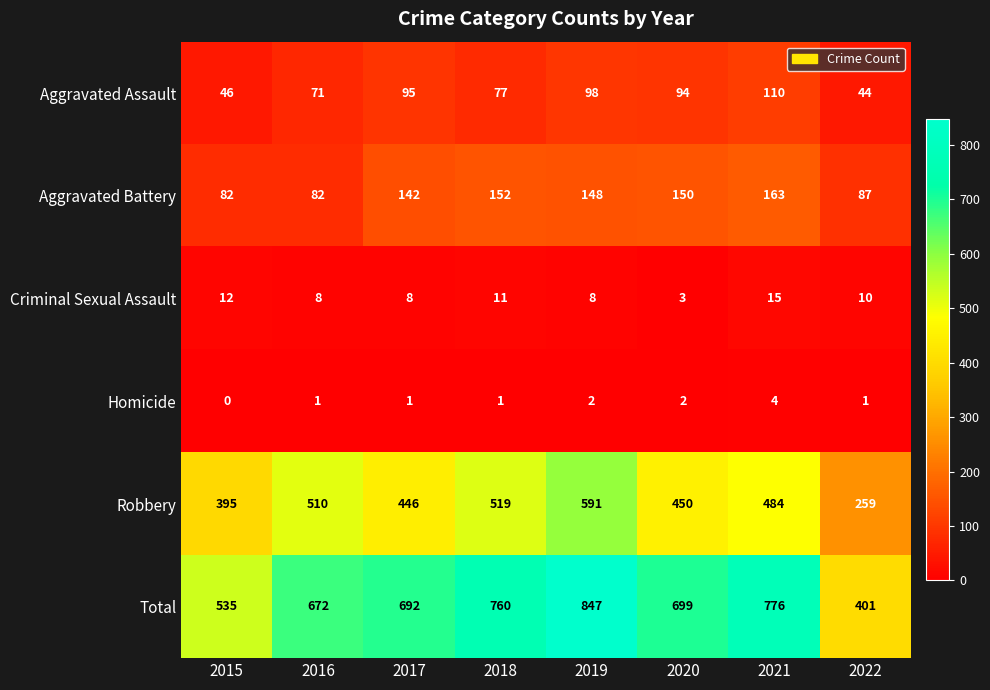

True or false: Homicide has a value of 1 at 2019.

False